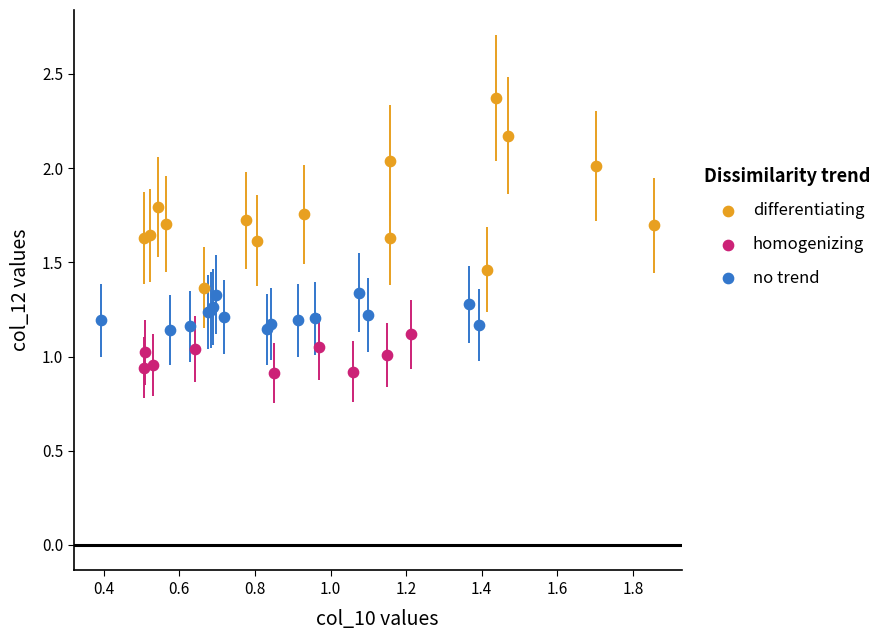

Which series contains the highest Y value?

differentiating